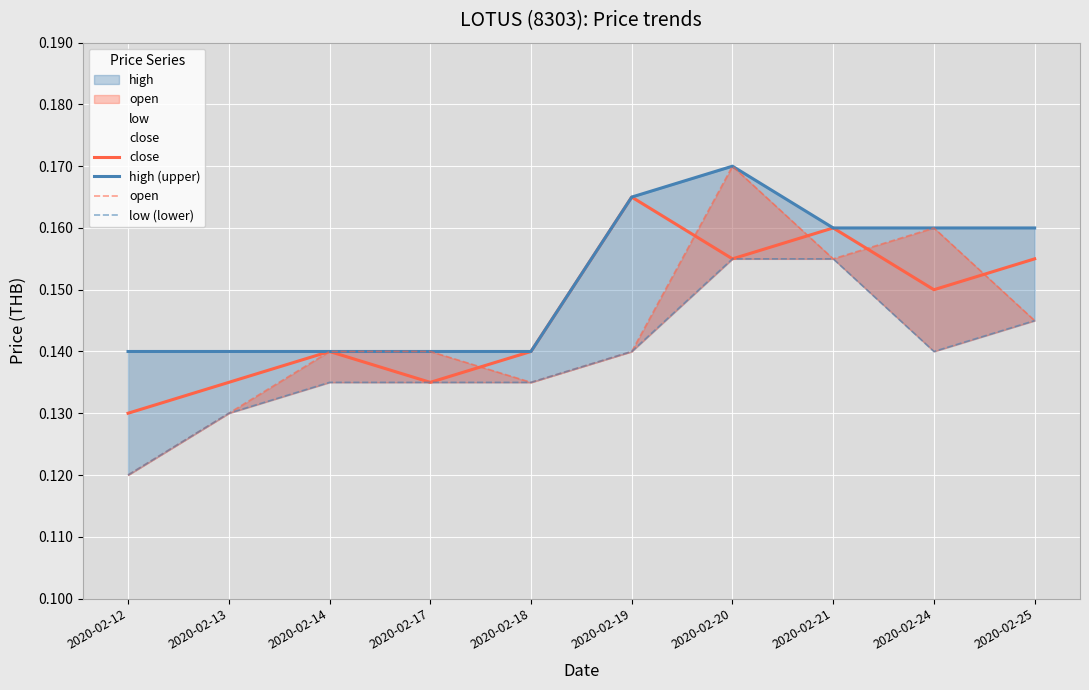

What is the sum of all low (lower) values?

1.4